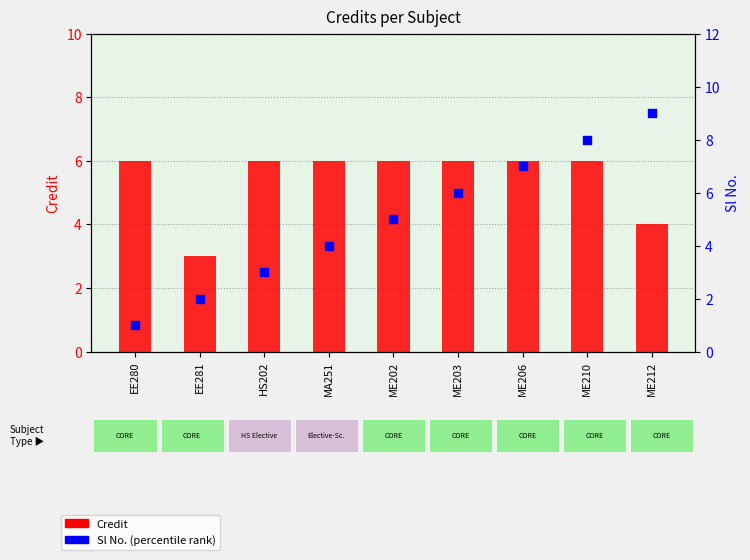

Is the value of Sl No. at ME210 greater than the value of Credit at ME210?

Yes